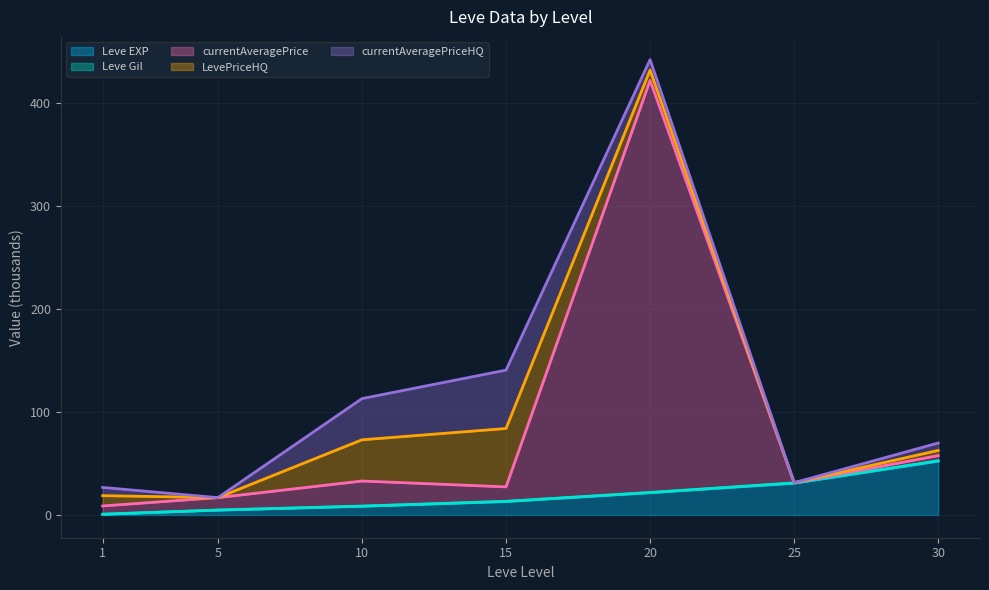

How many data points does each series have?

7